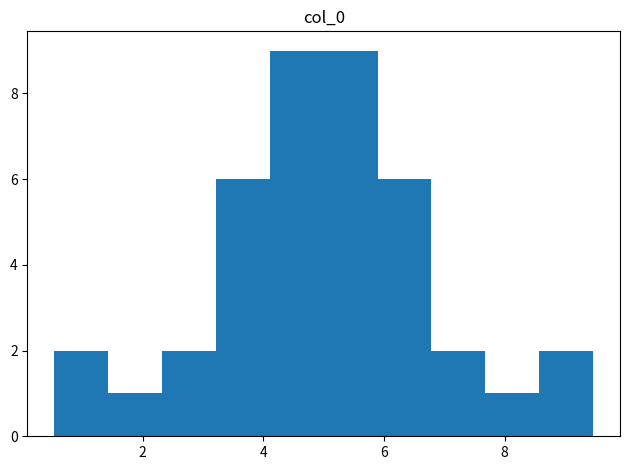

Reading left to right, transcribe this chart: for each bar, give the range it covers on the x-axis and its height. Neither the bar edges nor the heights are printed on the chart, so give them approximately, as read against the axes.

0.6 to 1.4: 2
1.4 to 2.4: 1
2.4 to 3.2: 2
3.2 to 4.2: 6
4.2 to 5.0: 9
5.0 to 5.8: 9
5.8 to 6.8: 6
6.8 to 7.6: 2
7.6 to 8.6: 1
8.6 to 9.4: 2